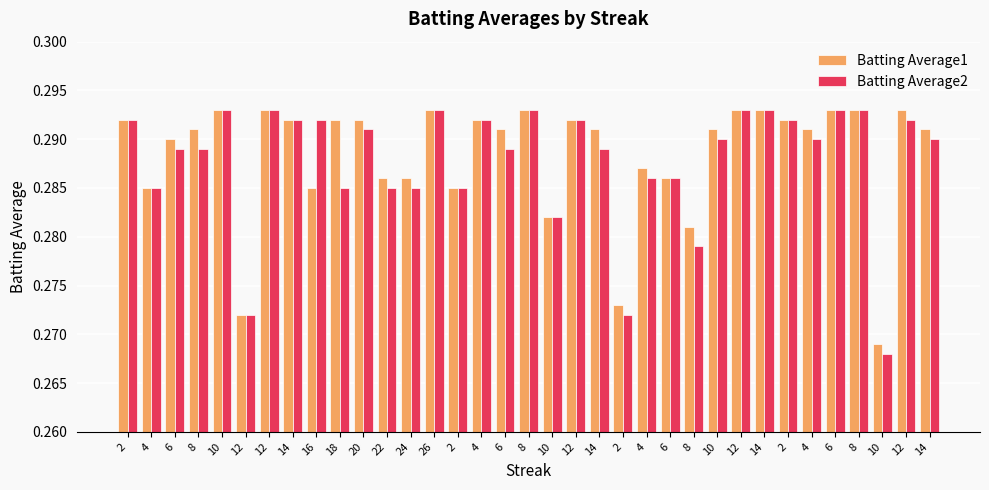

Is it true that Batting Average2 equals 0.1 at 4?

False